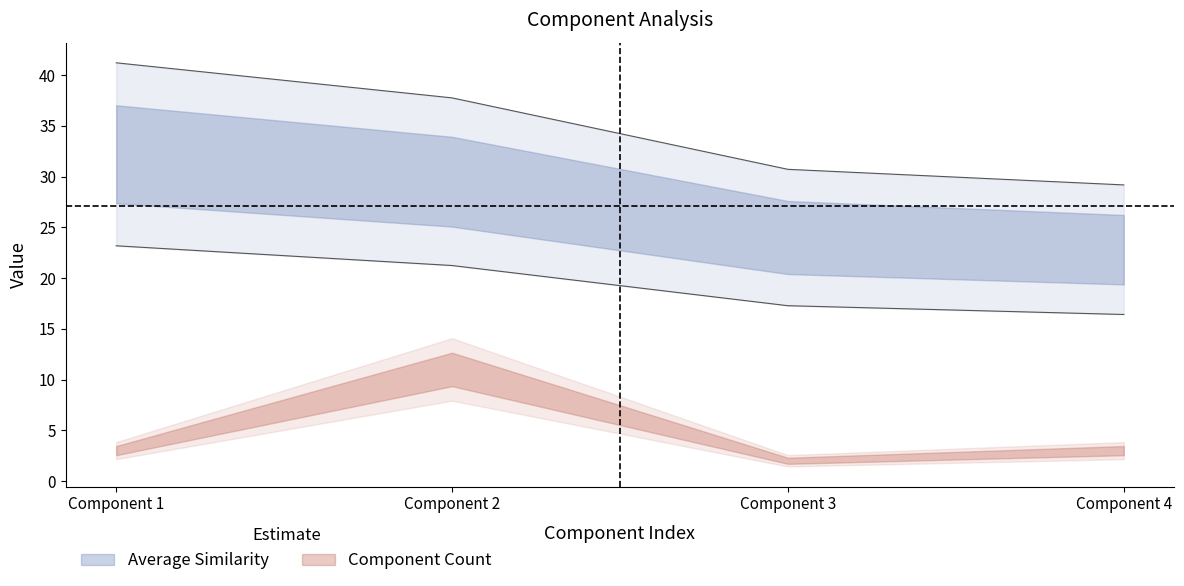

The value at Component 2 is 37.8. True or false?

True